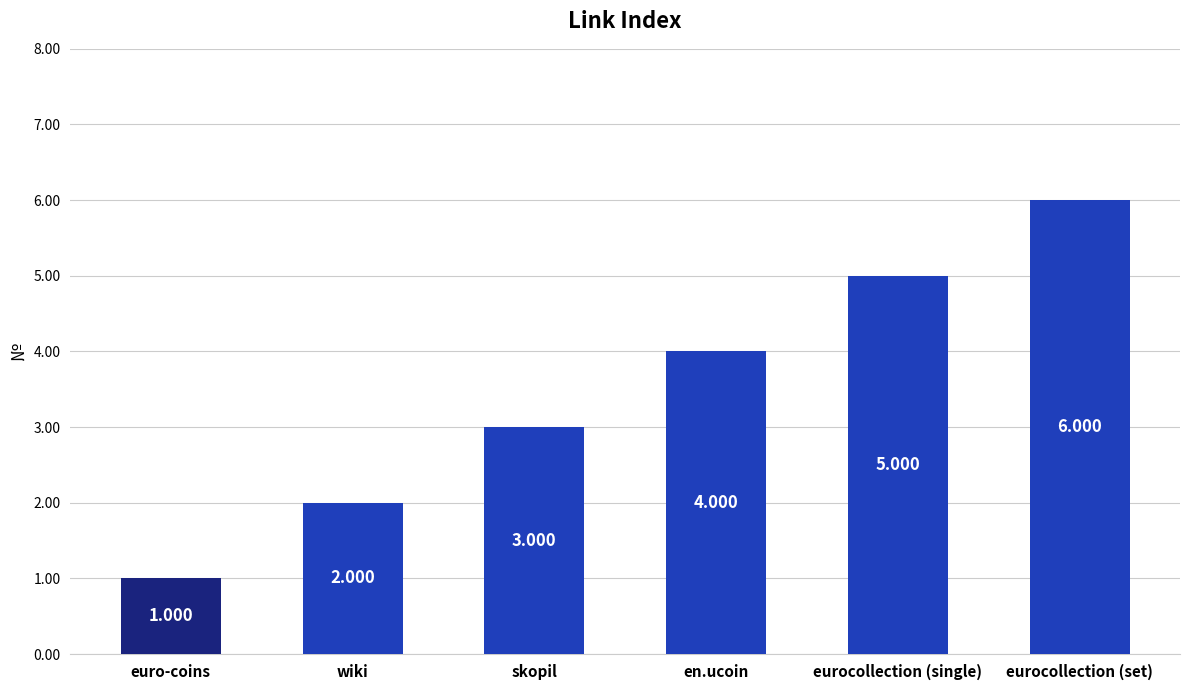

What is the average value?

4